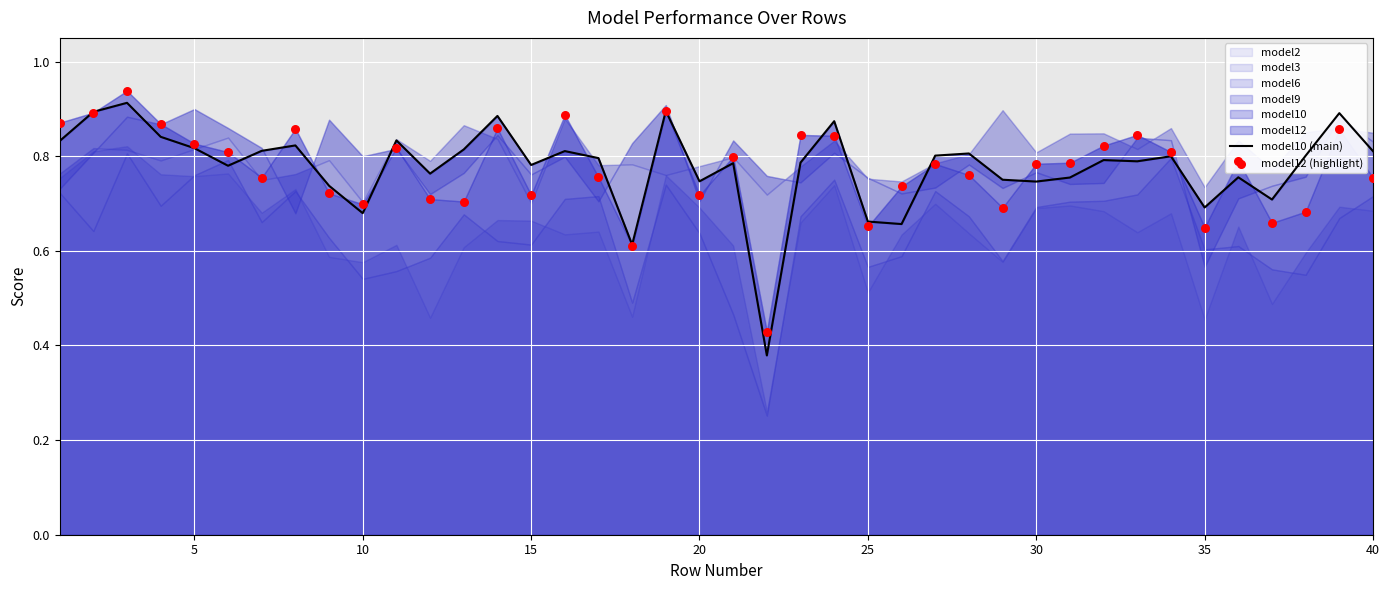

Which series reaches the maximum Y coordinate?

model12 (highlight)